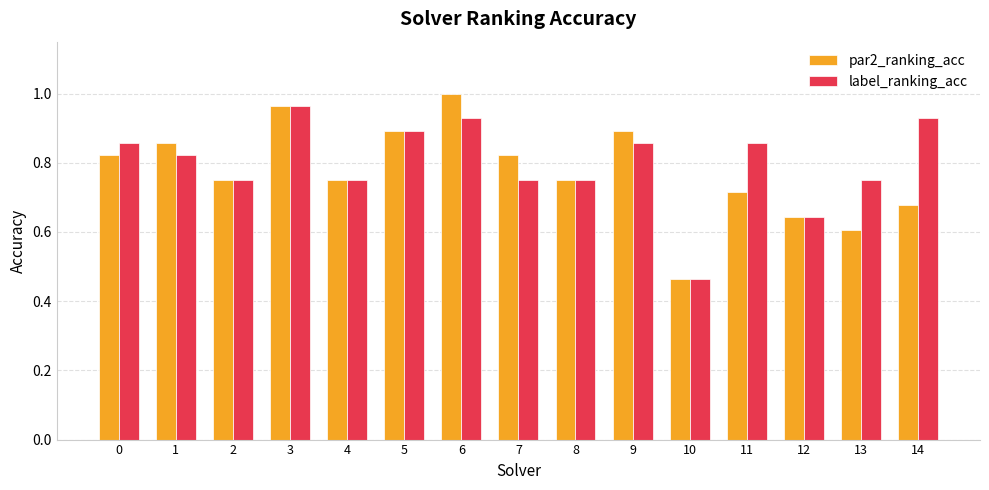

At how many categories does at least one series exceed 0?

15